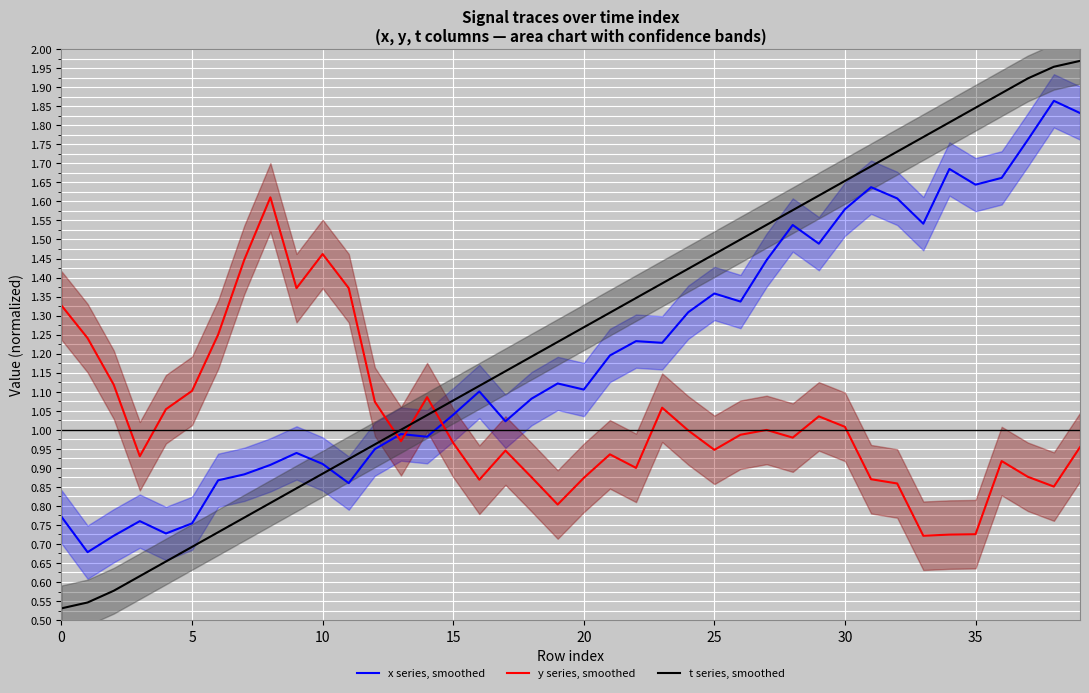

How many intersections are there between x series, smoothed and t series, smoothed?

1